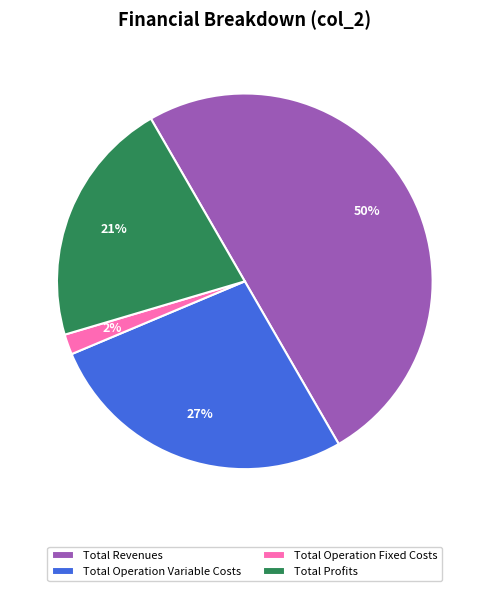

Combined, do Total Revenues and Total Operation Variable Costs account for over 50%?

Yes